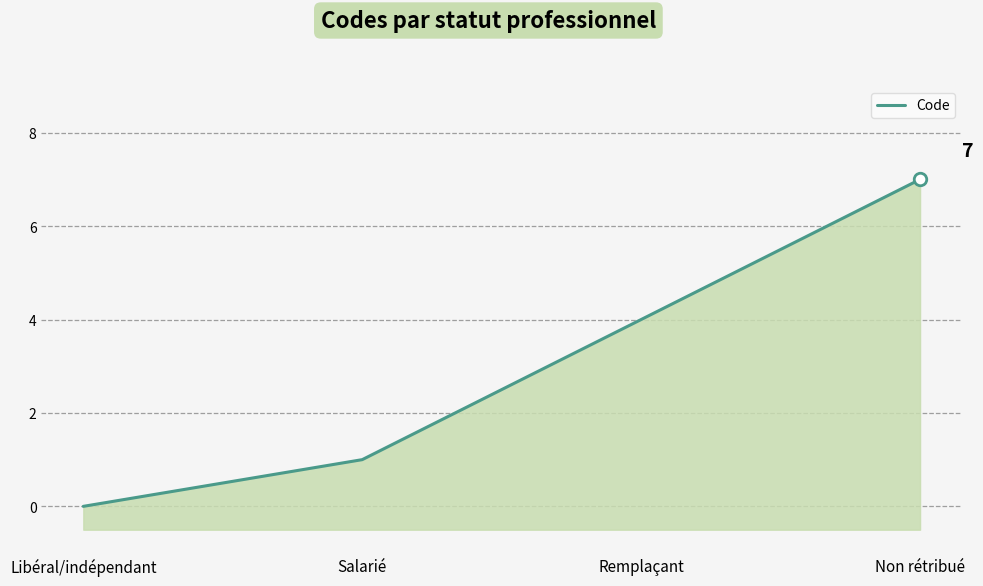

Reading left to right, list all the values displayed in this chart.

Libéral/indépendant=0	Salarié=1	Remplaçant=4	Non rétribué=7